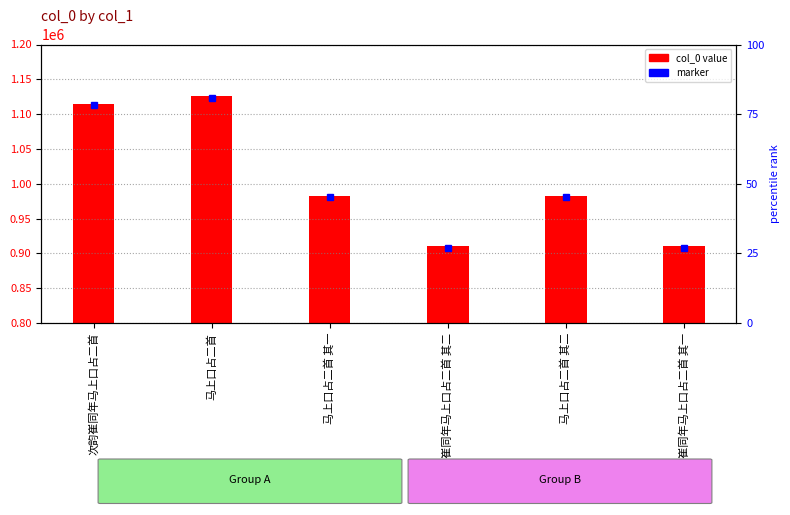

What position from the right is 马上口占二首 其二?

2